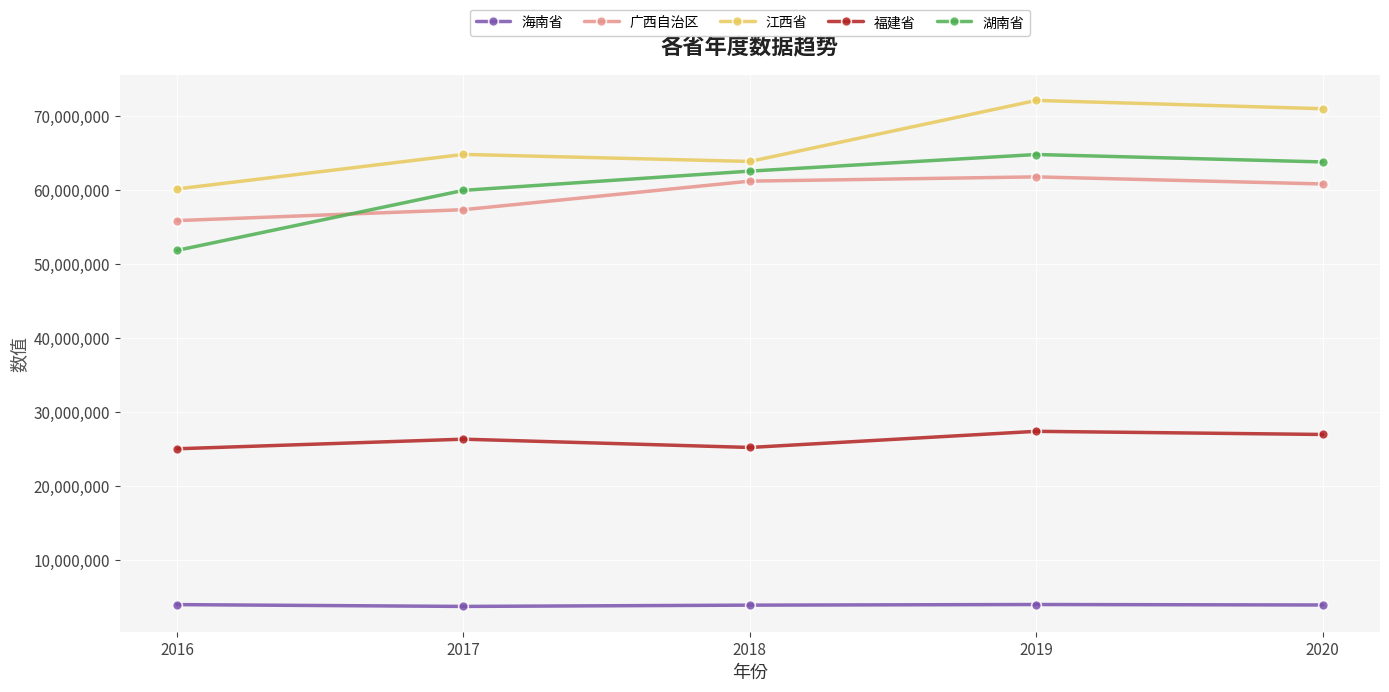

Is the value of 福建省 at 2016 greater than the value of 海南省 at 2019?

Yes